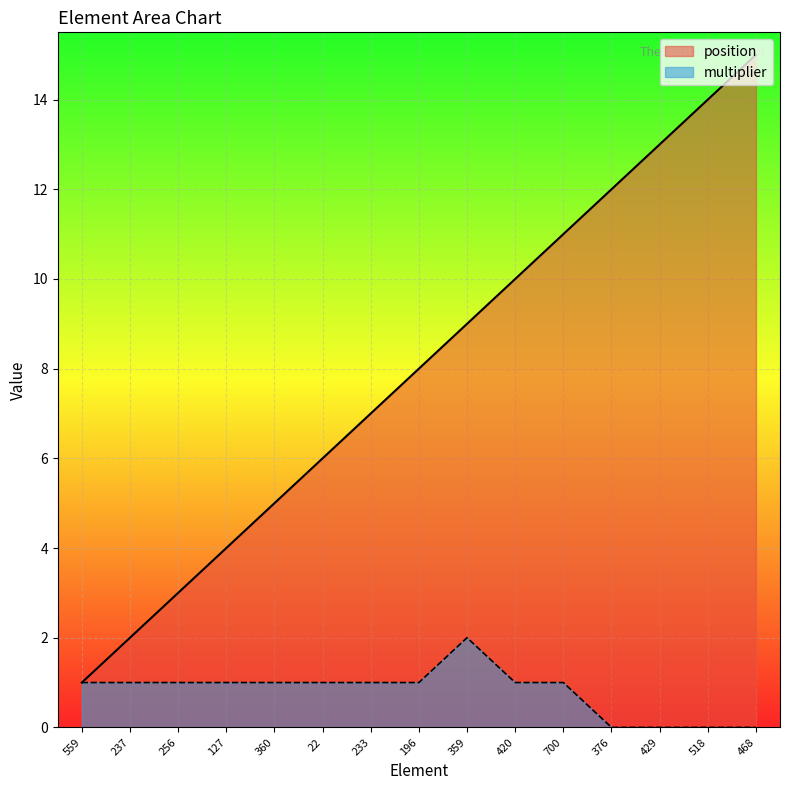

What is the difference between the highest and lowest values at 22?

5